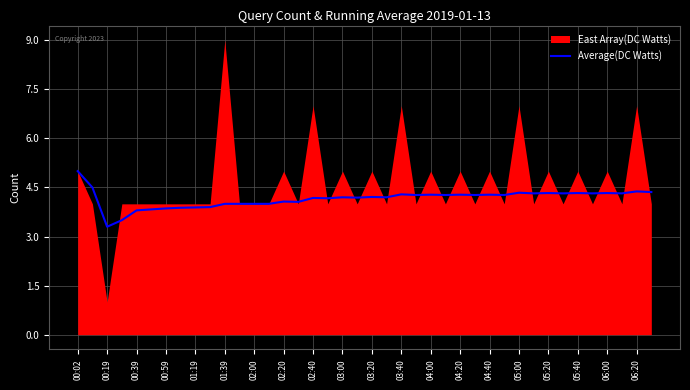

What is the maximum value for Average(DC Watts)?

5.0